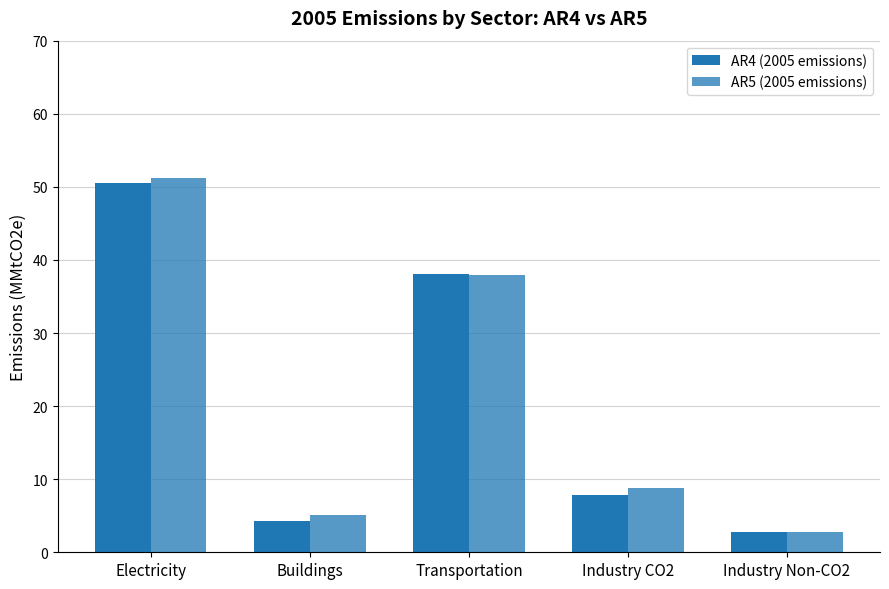

What is the label of the 2nd bar from the right?

Industry CO2